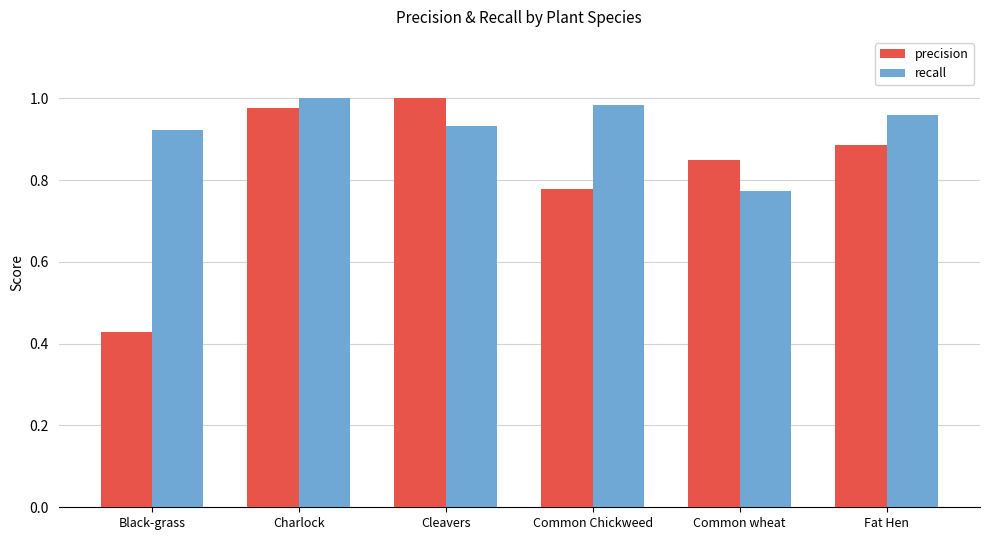

What is the label of the 2nd bar from the right?

Common wheat